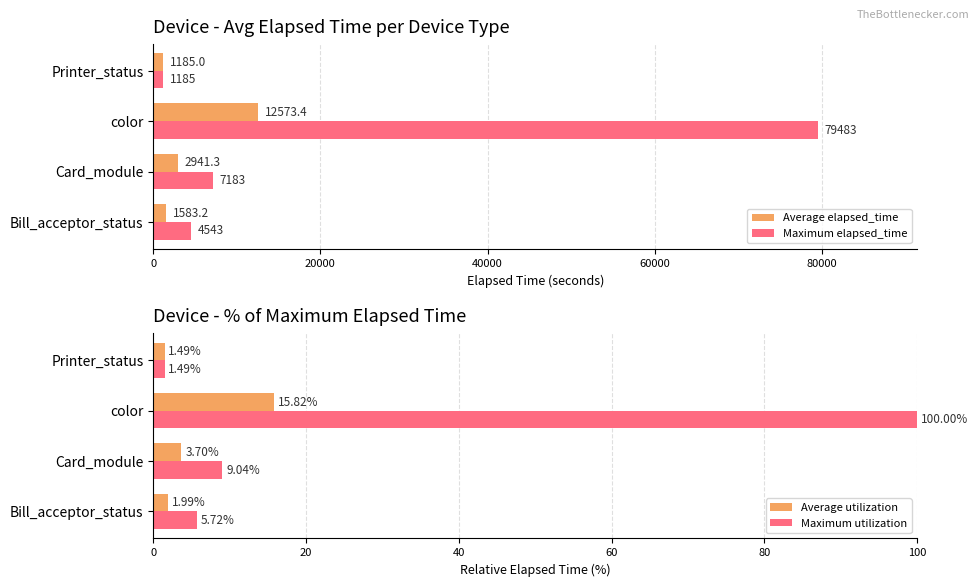

Is it true that Maximum elapsed_time equals 1562.4 at Bill_acceptor_status?

False